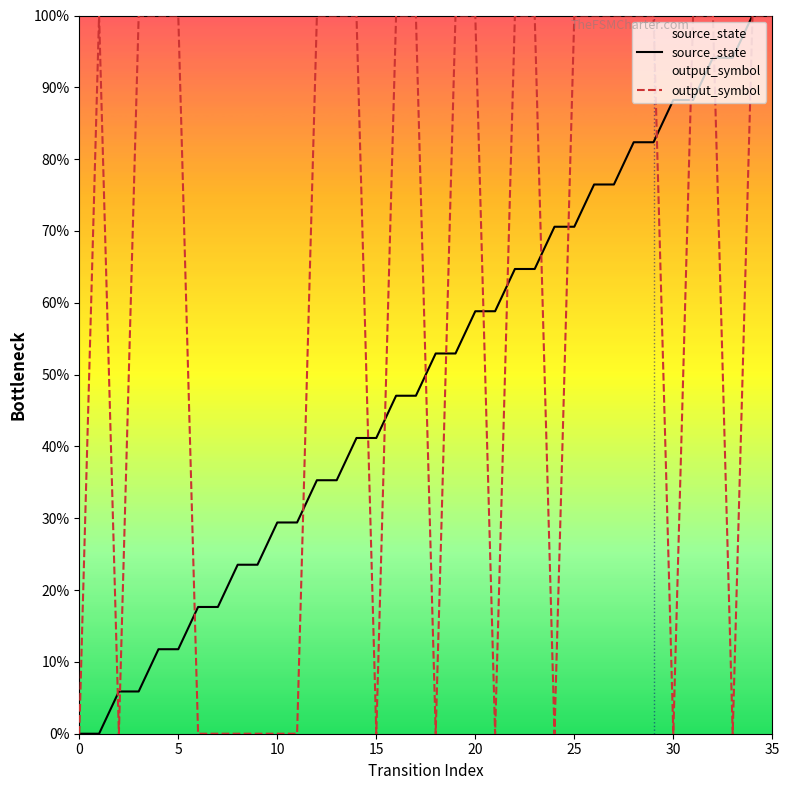

What is the difference between the source_state values at 26 and 12?

0.4